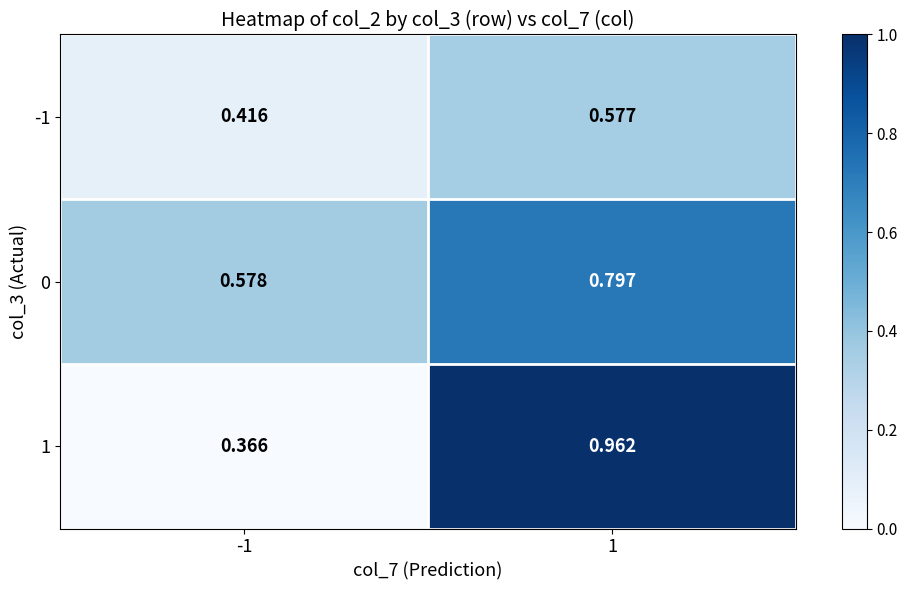

Rank the series at 1 from lowest to highest value.

-1, 0, 1